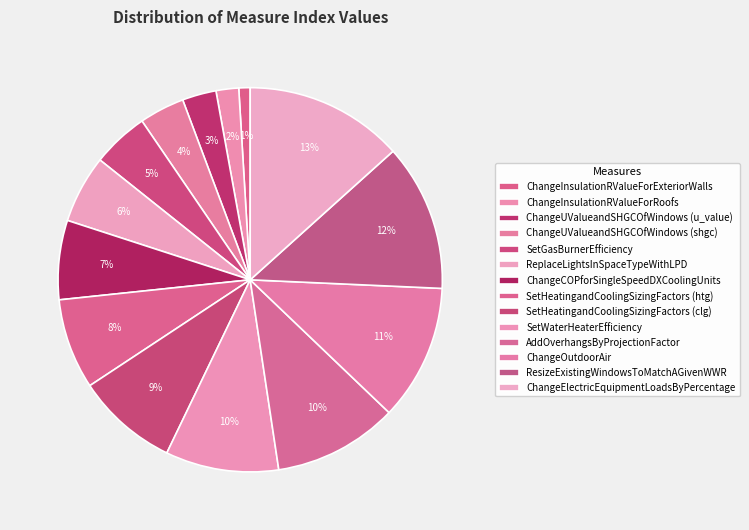

Does SetHeatingandCoolingSizingFactors (htg) represent more than half of the total?

No